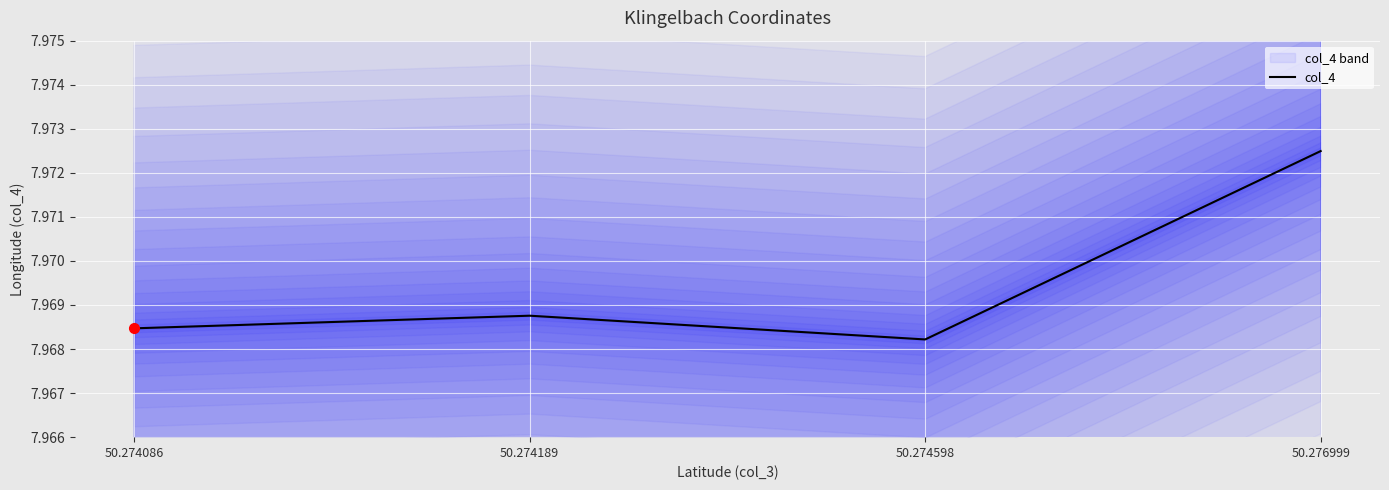

What is the greatest value displayed?

8.0